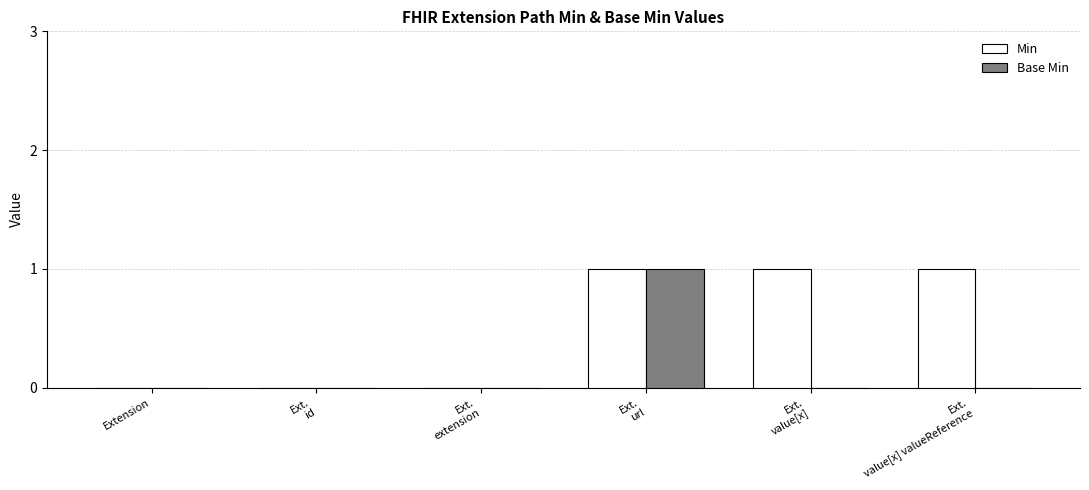

The Base Min series shows 0 at Extension. True or false?

True